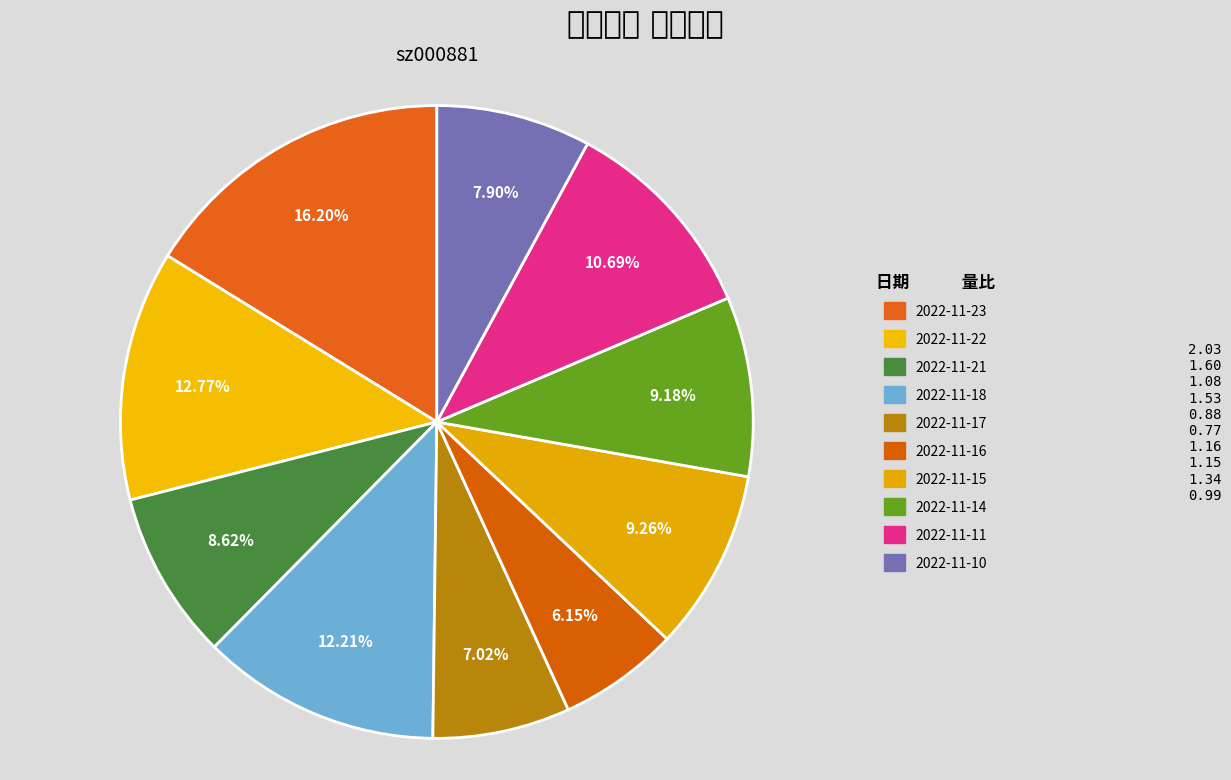

To the nearest percent, what is the average slice percentage?

10%